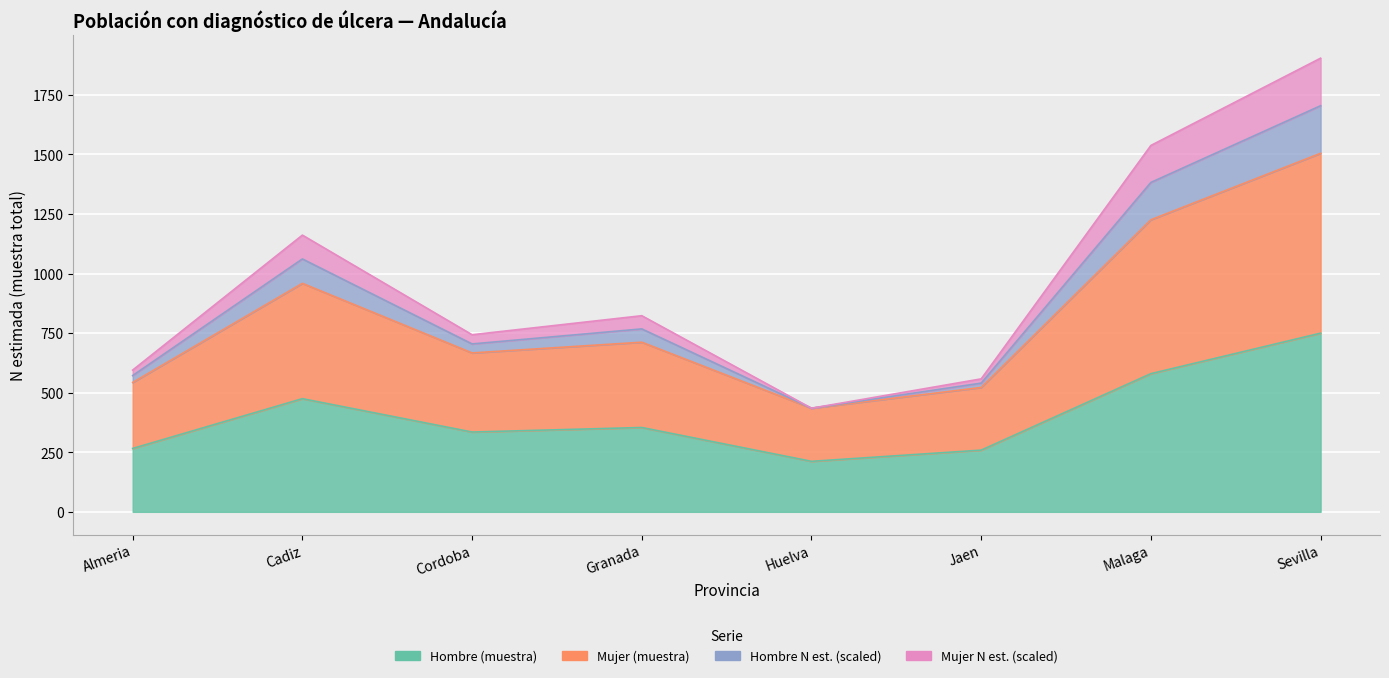

What is the sum of the Hombre (n muestra) values at Granada and Cordoba?

689.0